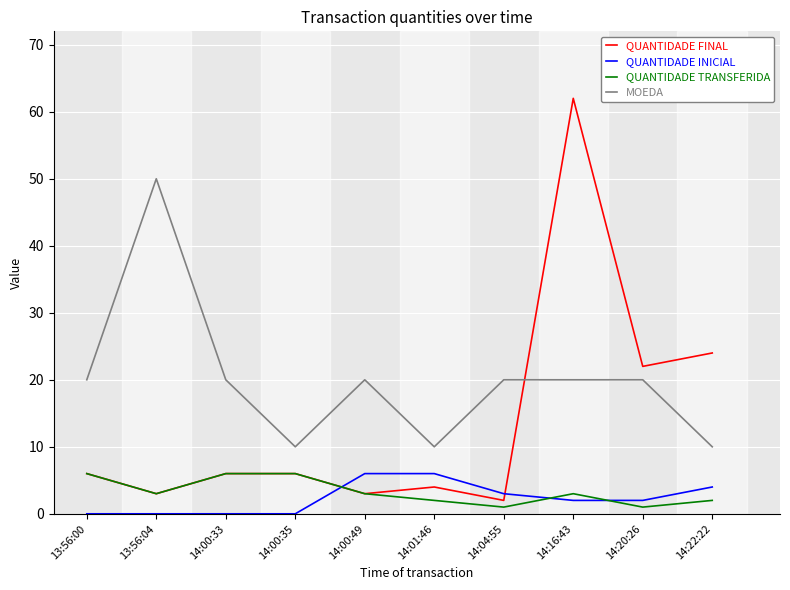

Does the chart display data point markers on the line(s)?

No